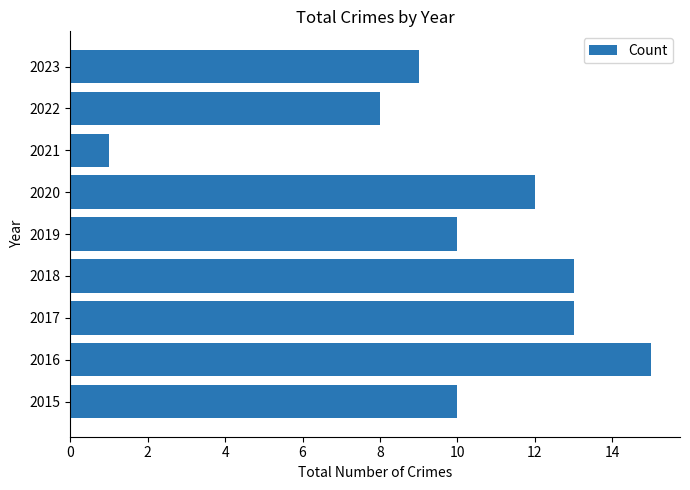

At which category does the chart reach its minimum across all series?

2021